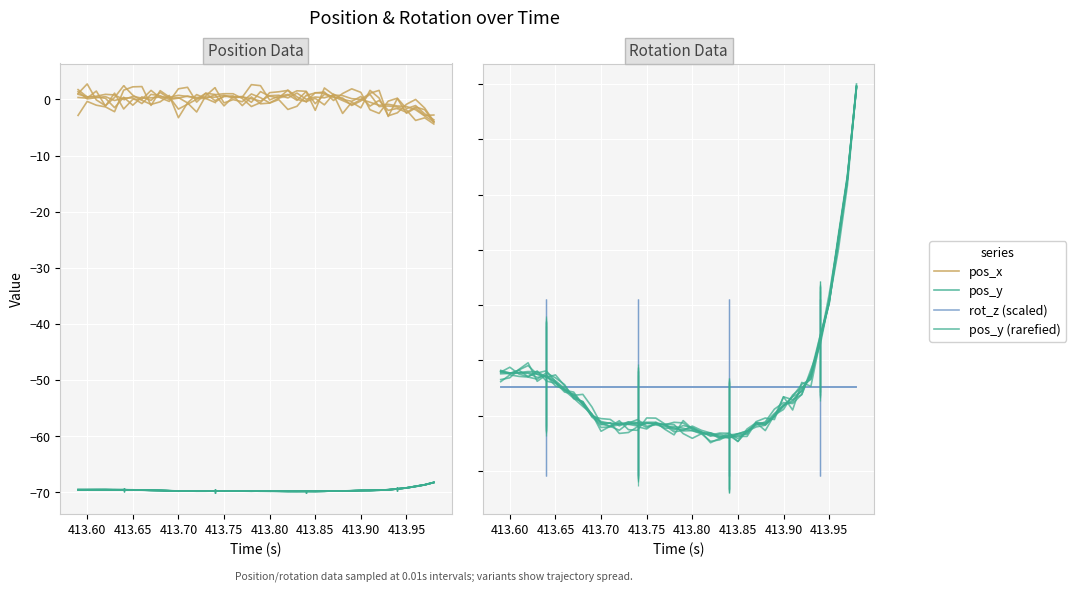

Reading right to left, what are all the values shown in this chart?

pos_x: -4.0	-3.0	-1.8	-1.2	-1.2	-0.9	-1.0	-0.5	0.0	0.1	0.7	0.8	0.3	0.4	0.0	1.1	0.3	0.8	0.7	-0.3	0.1	0.5	0.3	0.8	0.4	0.4	0.4	0.5	0.7	0.4	0.4	0.3	0.2	0.5	-0.0	0.8	0.9	0.6	0.5	0.9
pos_y: -68.3	-68.7	-69.0	-69.2	-69.4	-69.6	-69.6	-69.7	-69.7	-69.7	-69.8	-69.8	-69.8	-69.8	-69.8	-69.8	-69.8	-69.8	-69.8	-69.8	-69.8	-69.8	-69.8	-69.8	-69.8	-69.8	-69.8	-69.8	-69.8	-69.7	-69.7	-69.7	-69.6	-69.6	-69.6	-69.6	-69.6	-69.6	-69.6	-69.6
rot_z (scaled): -69.6	-69.6	-69.6	-69.6	-69.6	-69.6	-69.6	-69.6	-69.6	-69.6	-69.6	-69.6	-69.6	-69.6	-69.6	-69.6	-69.6	-69.6	-69.6	-69.6	-69.6	-69.6	-69.6	-69.6	-69.6	-69.6	-69.6	-69.6	-69.6	-69.6	-69.6	-69.6	-69.6	-69.6	-69.6	-69.6	-69.6	-69.6	-69.6	-69.6
pos_y (rarefied): -68.3	-68.7	-69.0	-69.2	-69.4	-69.6	-69.6	-69.7	-69.7	-69.7	-69.8	-69.8	-69.8	-69.8	-69.8	-69.8	-69.8	-69.8	-69.8	-69.8	-69.8	-69.8	-69.8	-69.8	-69.8	-69.8	-69.8	-69.8	-69.8	-69.7	-69.7	-69.7	-69.6	-69.6	-69.6	-69.6	-69.6	-69.6	-69.6	-69.6